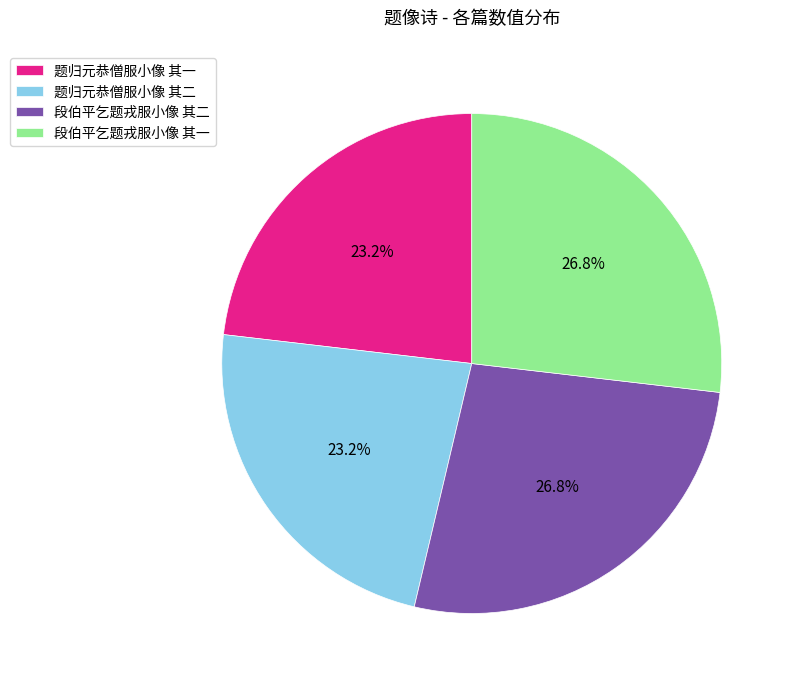

Does any single category account for the majority?

No